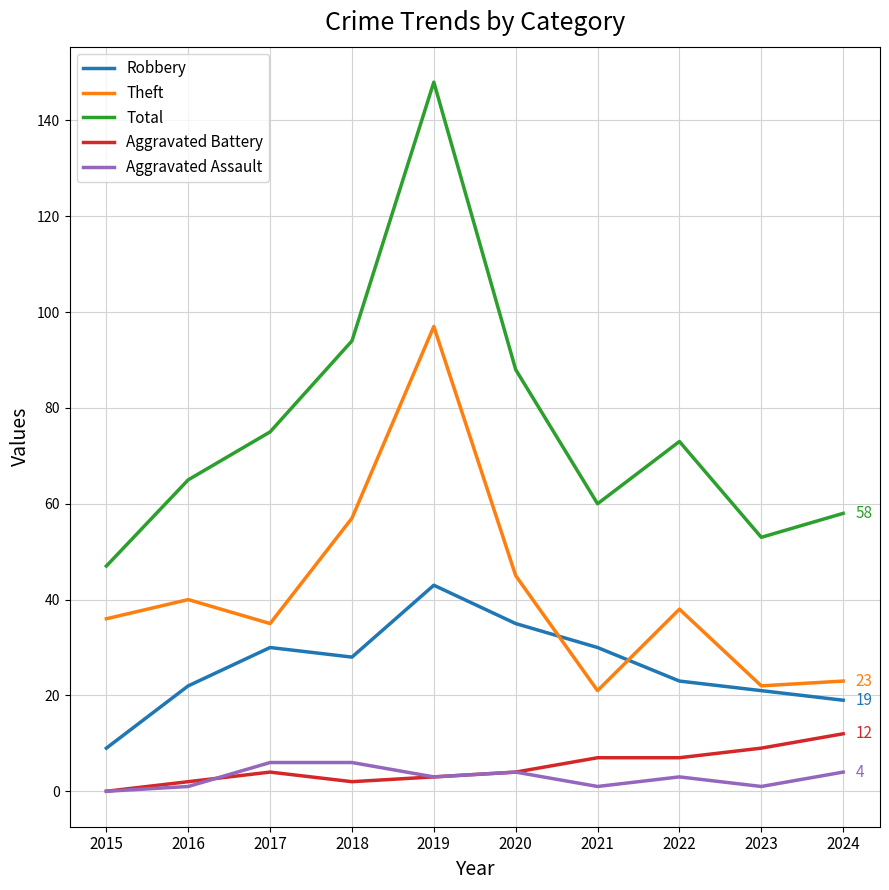

What is the spread (max minus min) of values at 2021?

59